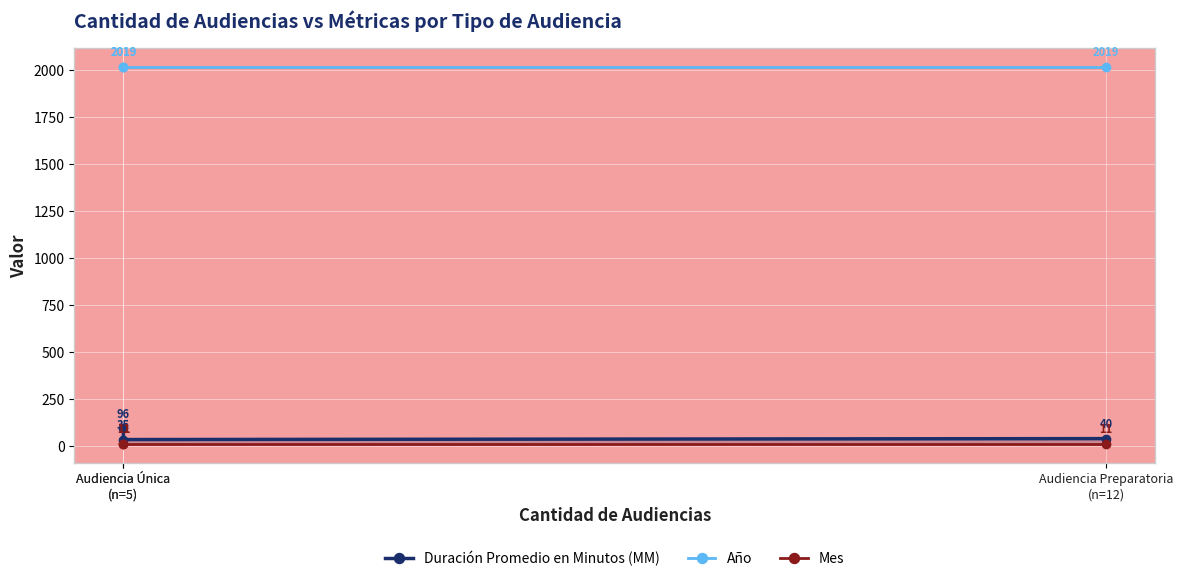

Which series has the largest total across all categories?

Año